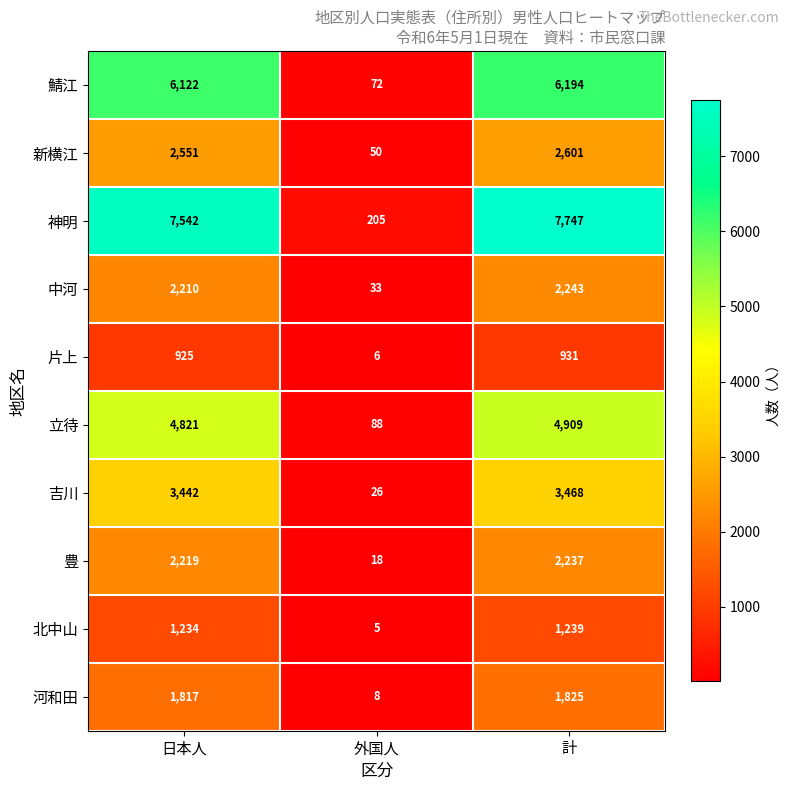

At 計, list the series in order from largest to smallest.

神明, 鯖江, 立待, 吉川, 新横江, 中河, 豊, 河和田, 北中山, 片上